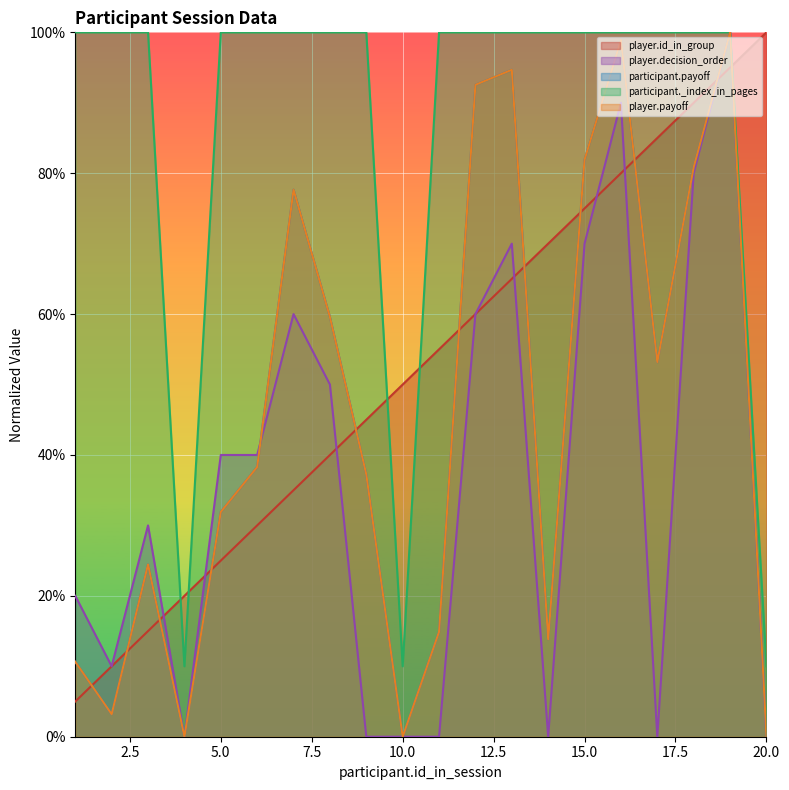

List the series in order of their peak value, lowest first.

player.id_in_group, player.decision_order, participant.payoff, participant._index_in_pages, player.payoff